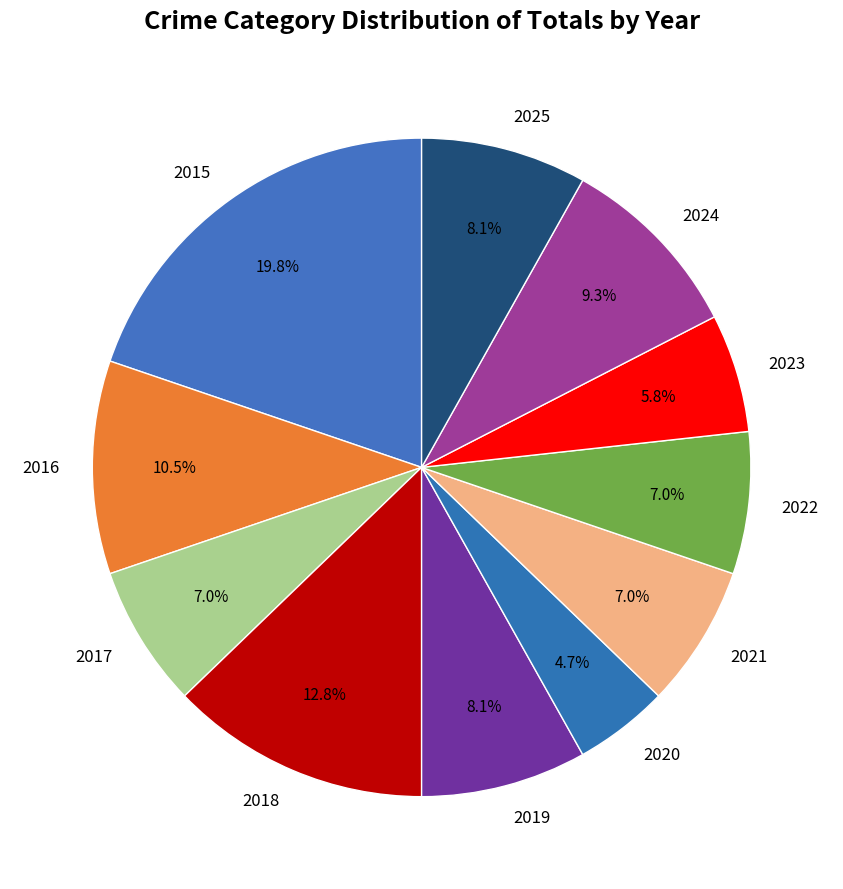

True or false: 2020 accounts for 5% of the total.

True